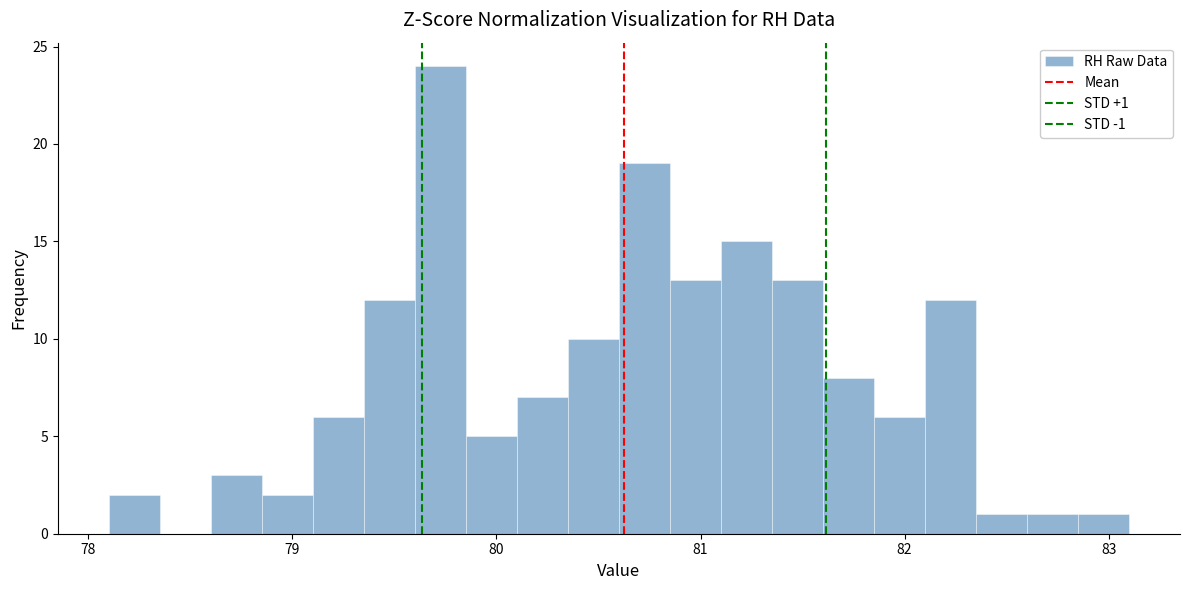

Around what value on the x-axis is the tallest bar? Give the approximate position of its centre, as read against the axis.

79.7